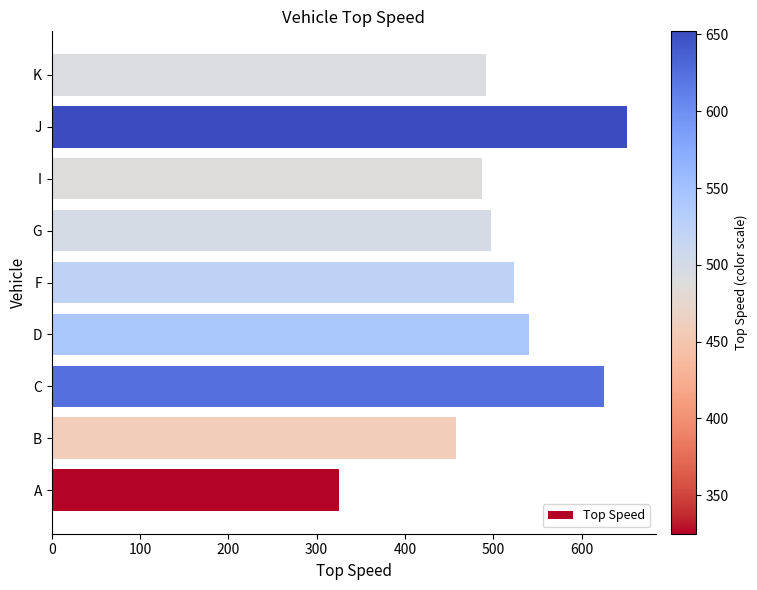

How many values are below 498?

4